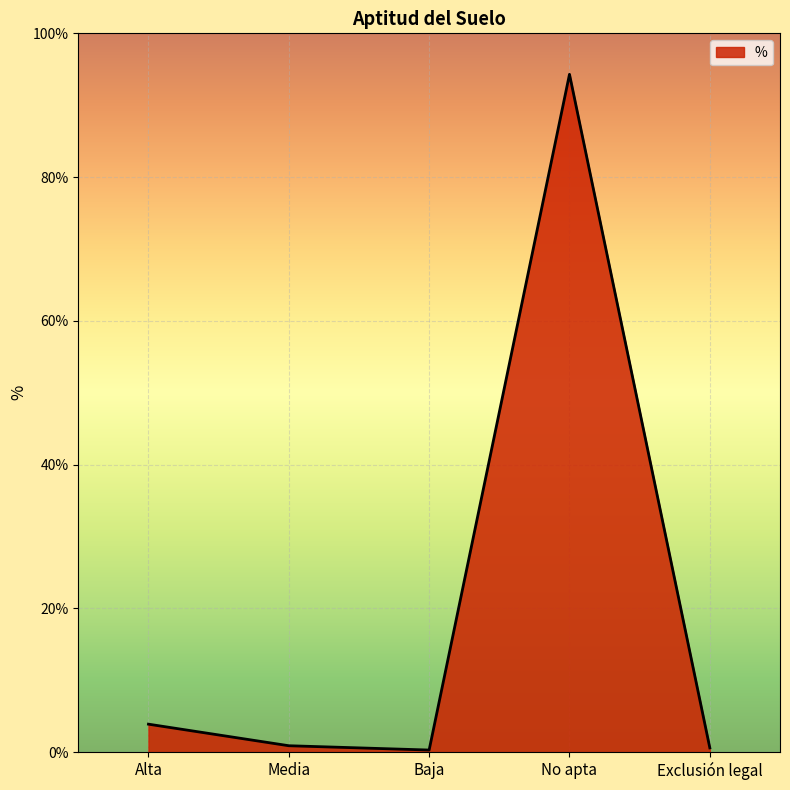

At which category does the data reach its first local peak?

No apta